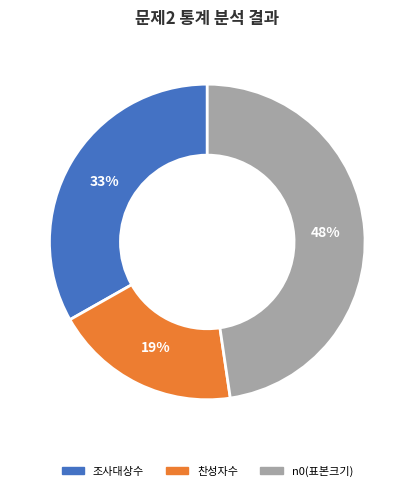

Which has a higher value, n0(표본크기) or 조사대상수?

n0(표본크기)